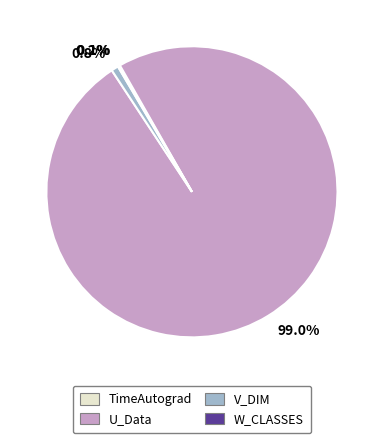

What percentage is NOT represented by V_DIM?

99.2%